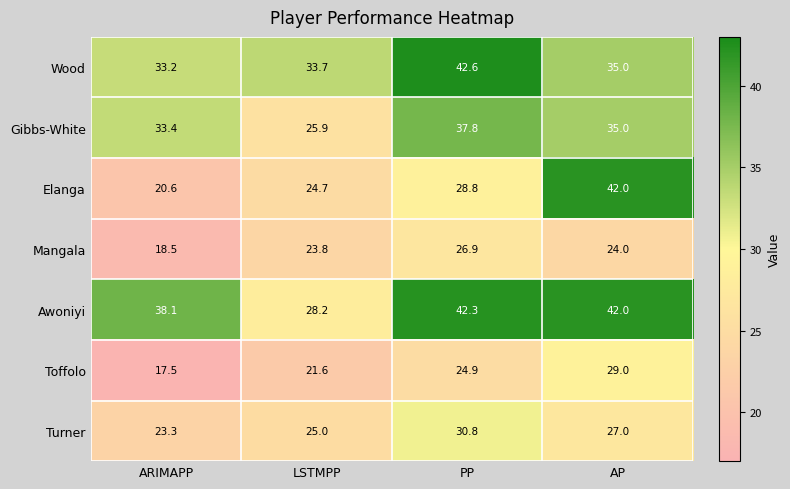

At which category is the sum across all series the highest?

PP